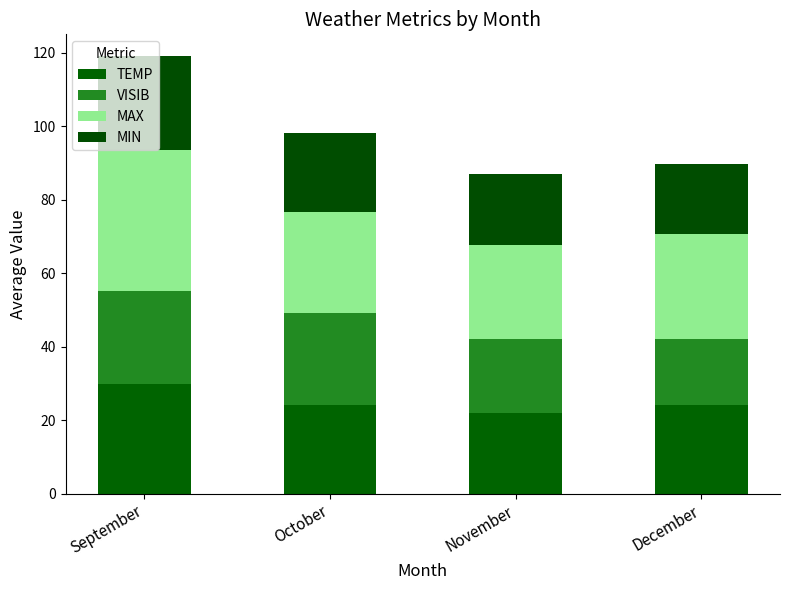

Does the chart contain any negative values?

No